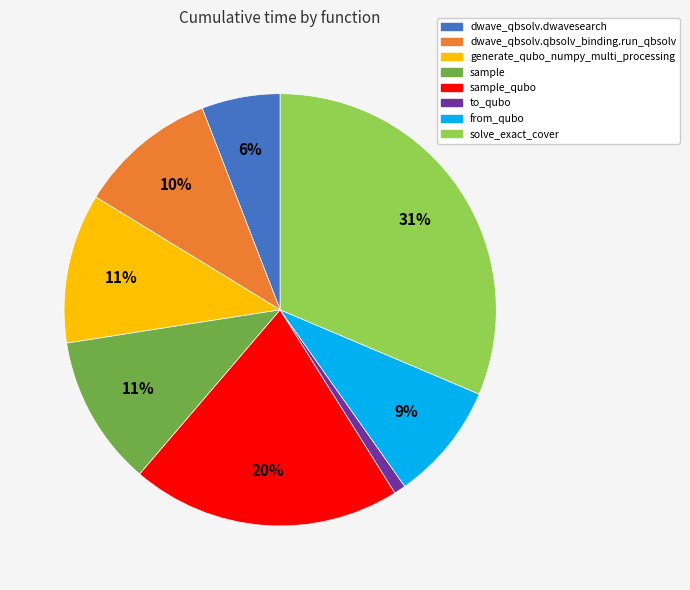

Approximately how many times larger is the value at solve_exact_cover compared to sample?

2.8